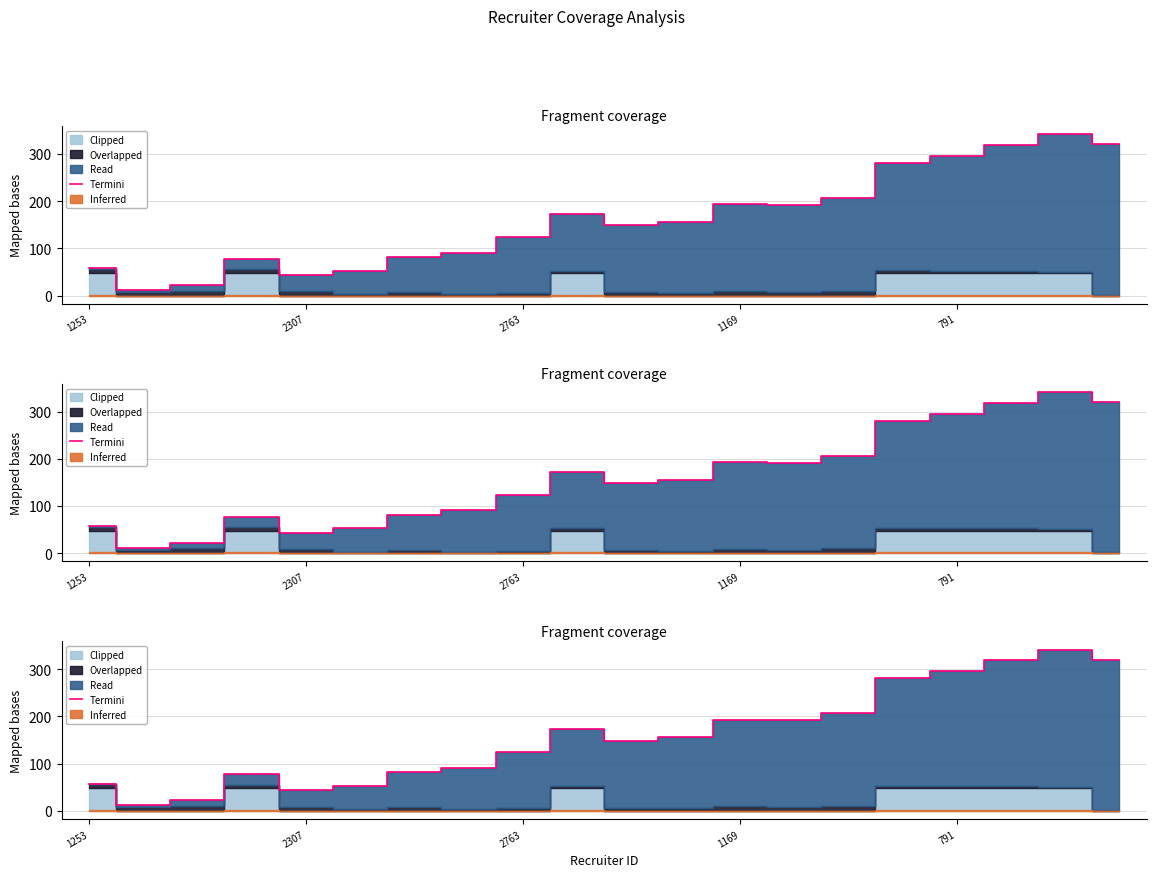

What is the maximum value shown in the chart?

341.7